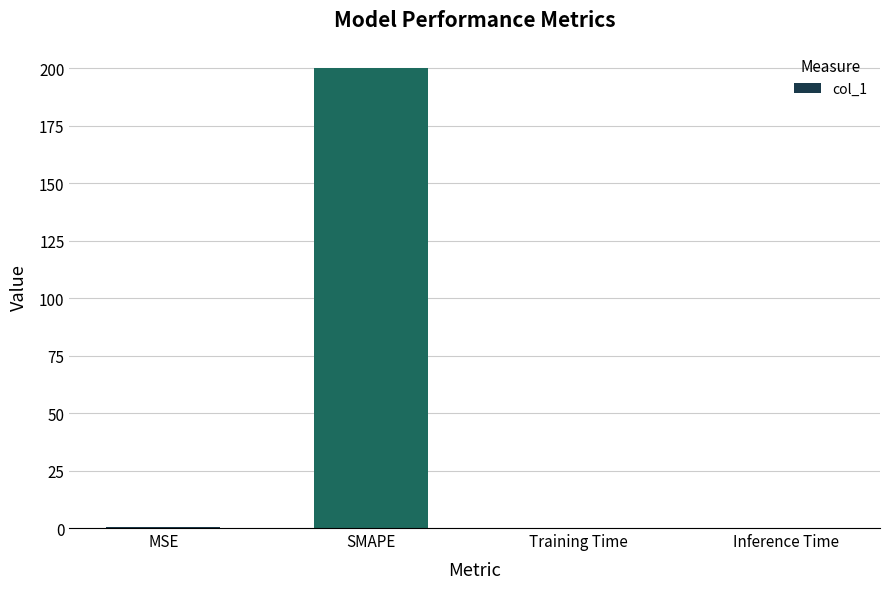

What is the change in value from MSE to SMAPE?

+199.5